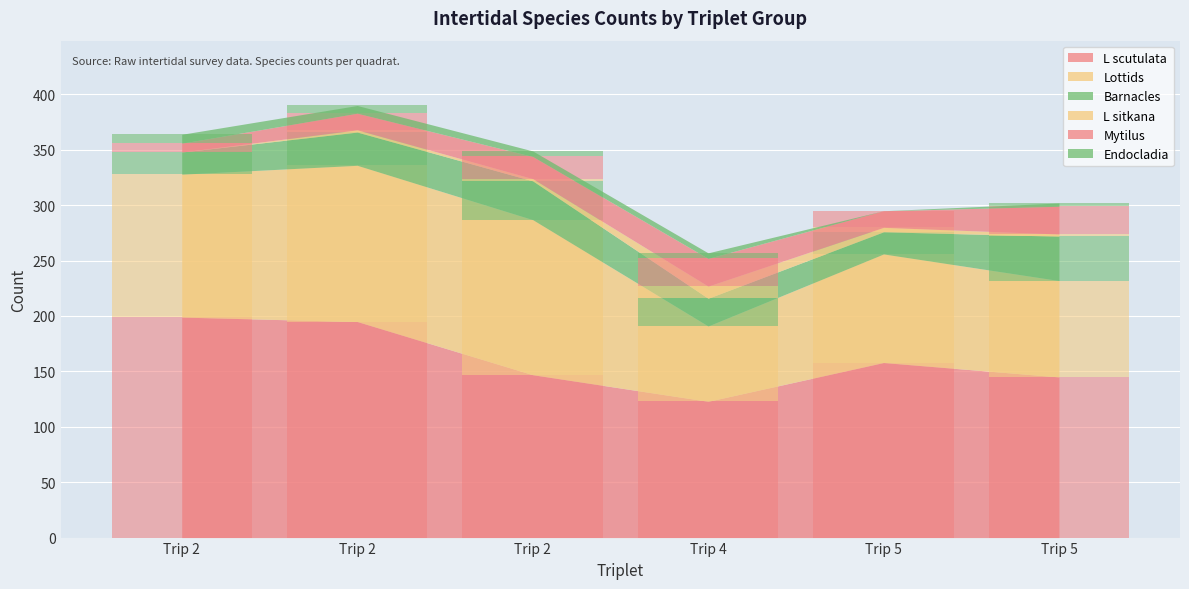

Where is L scutulata nearest to the value 161?

5